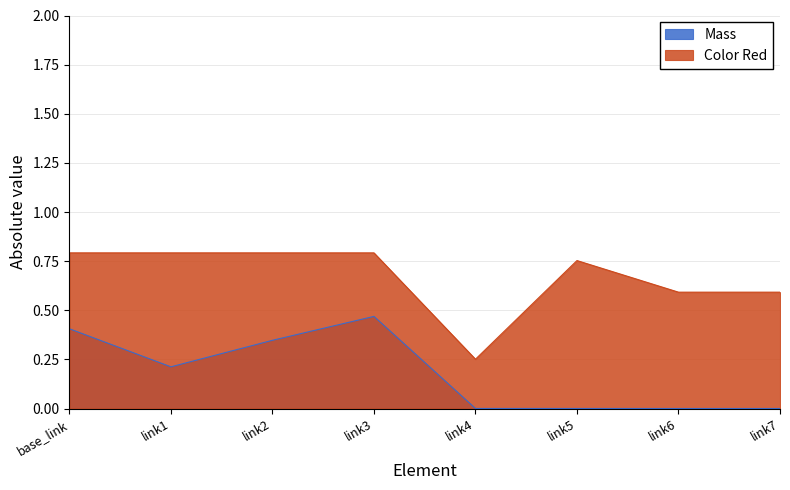

Where is the first local minimum for Moment Iyy?

link1